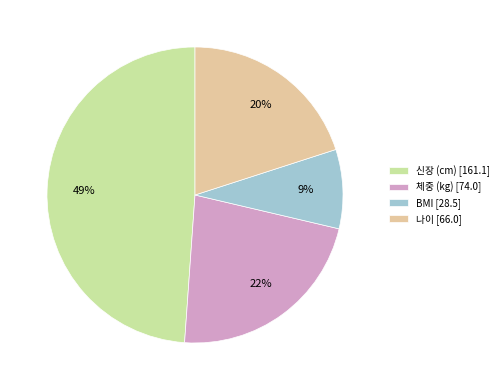

Rank the categories by value from lowest to highest.

BMI [28.5], 나이 [66.0], 체중 (kg) [74.0], 신장 (cm) [161.1]